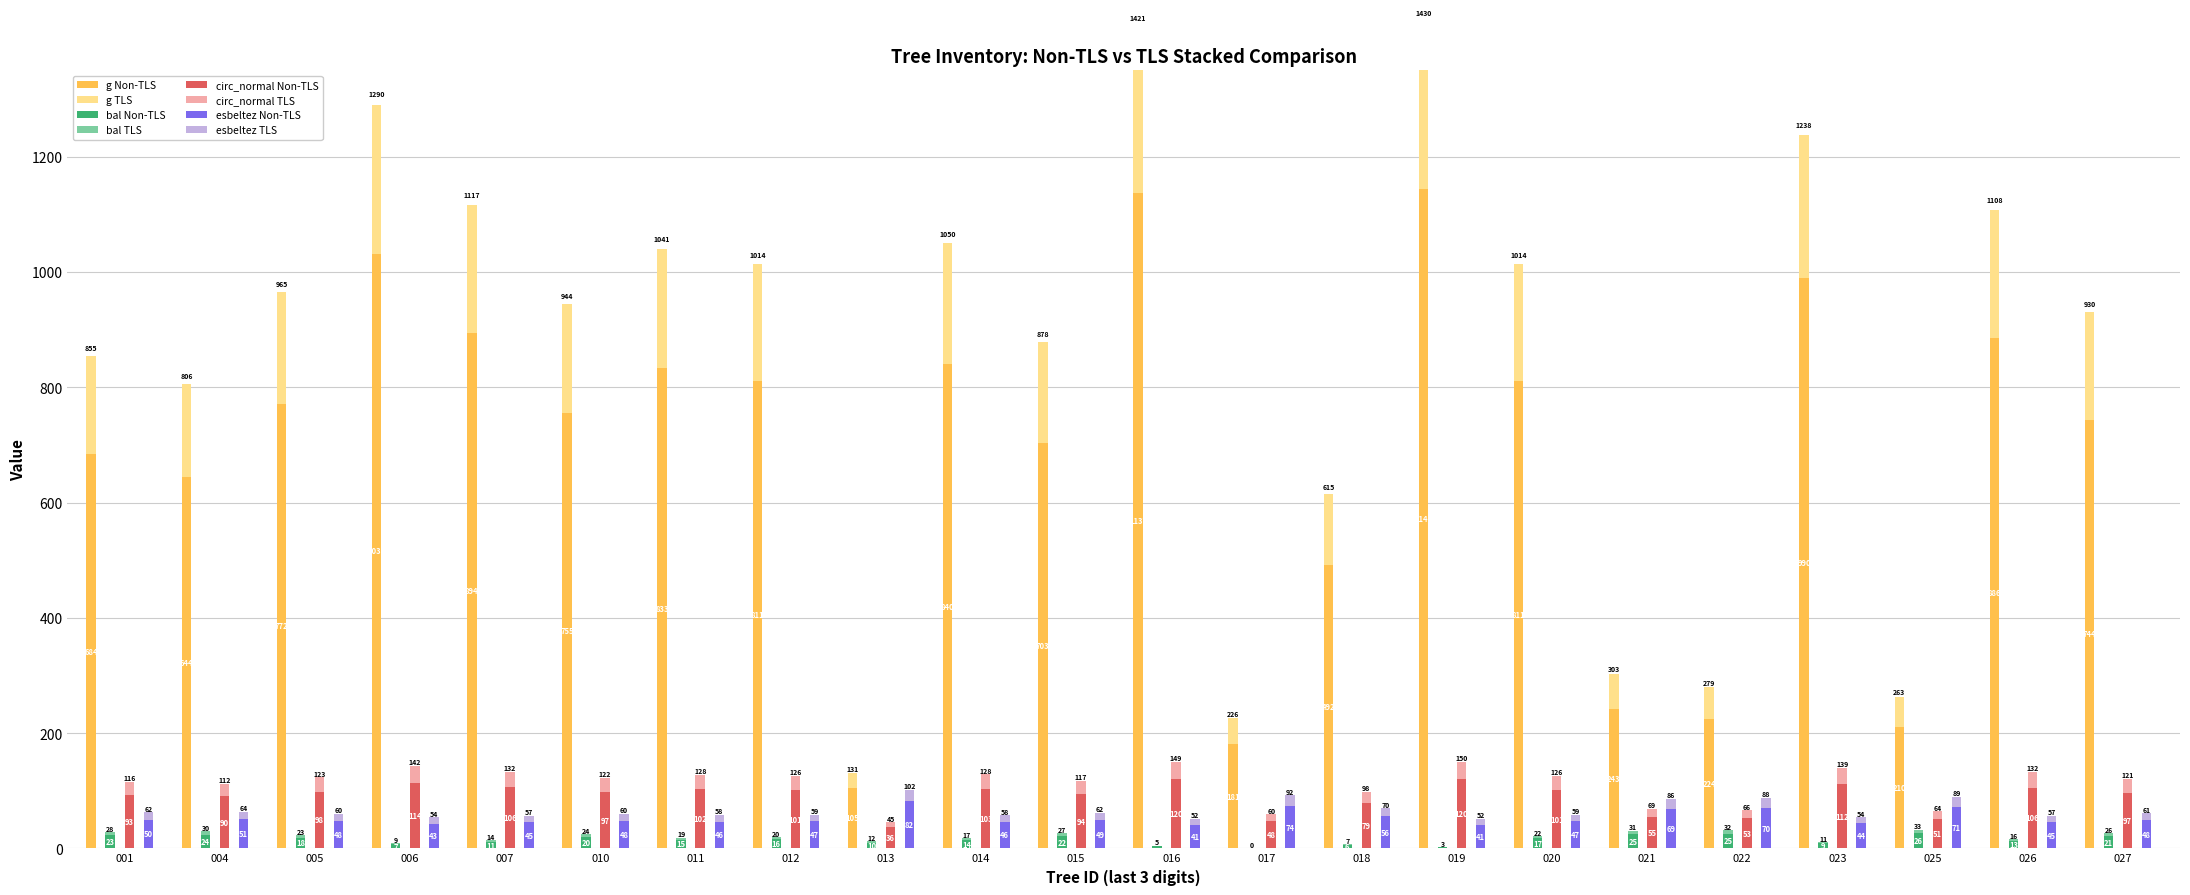

True or false: bal has a value of 5.3 at 023.

False